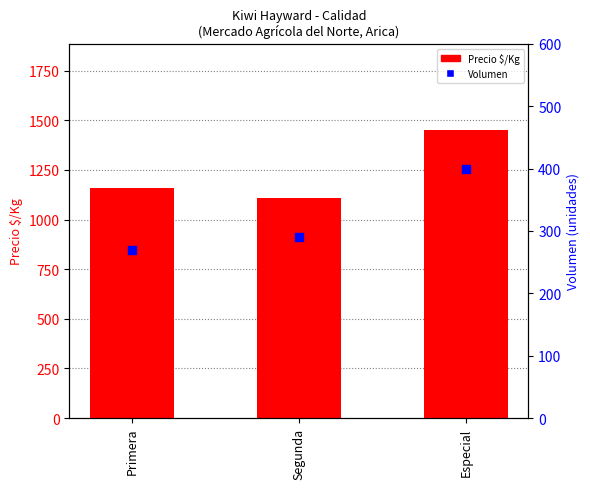

Is the value of Precio $/Kg at Especial greater than the value of Volumen at Segunda?

Yes